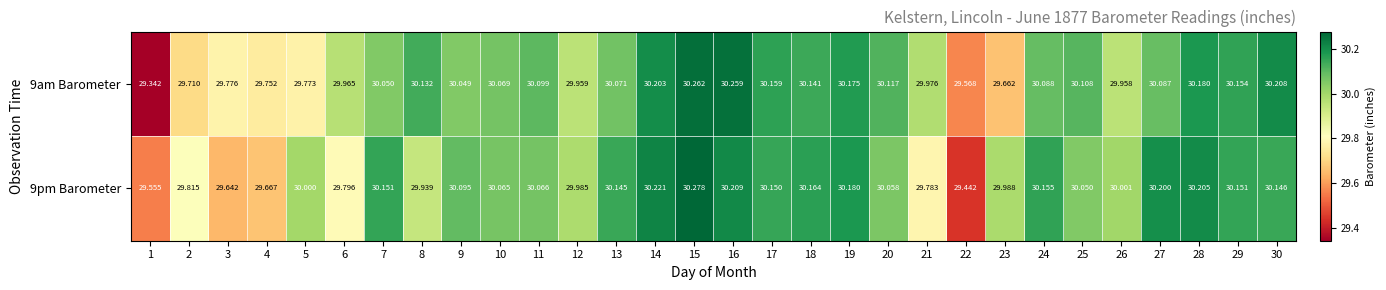

Is the value of 9am Barometer at 5 greater than the value of 9pm Barometer at 28?

No